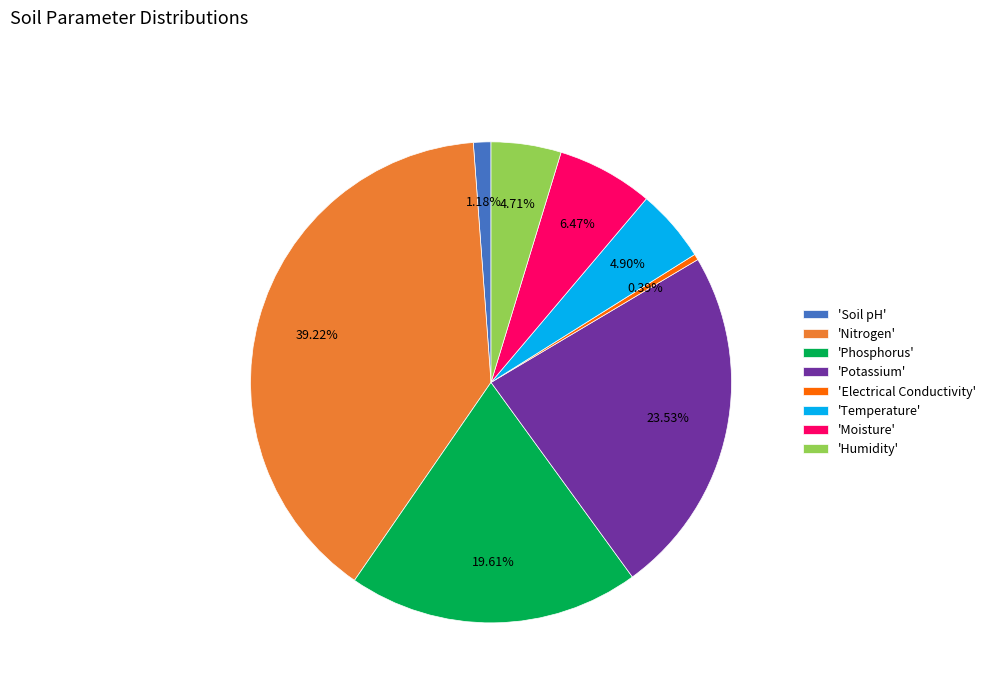

Which slice is the largest?

'Nitrogen'